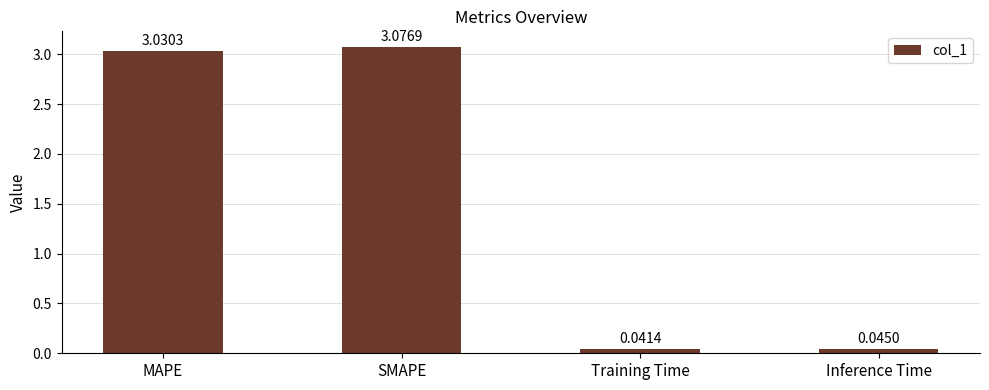

Count the number of data series in this chart.

1